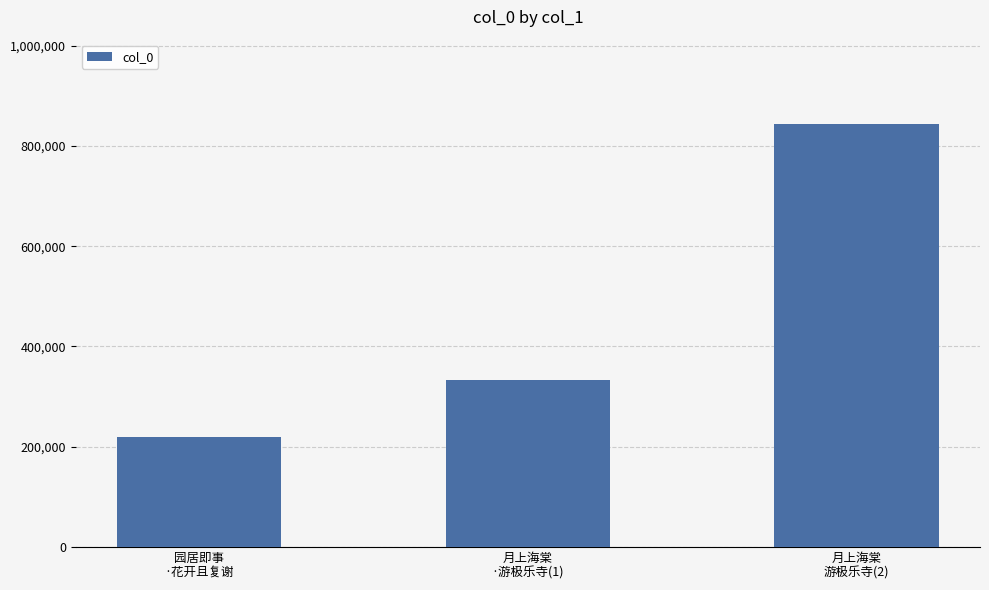

What value does the data have at 园居即事
·花开且复谢, to the nearest 50?

219950